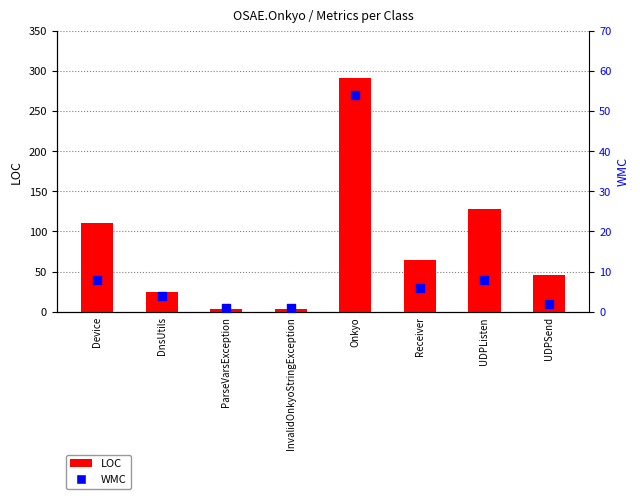

Which series contains the lowest Y value?

WMC